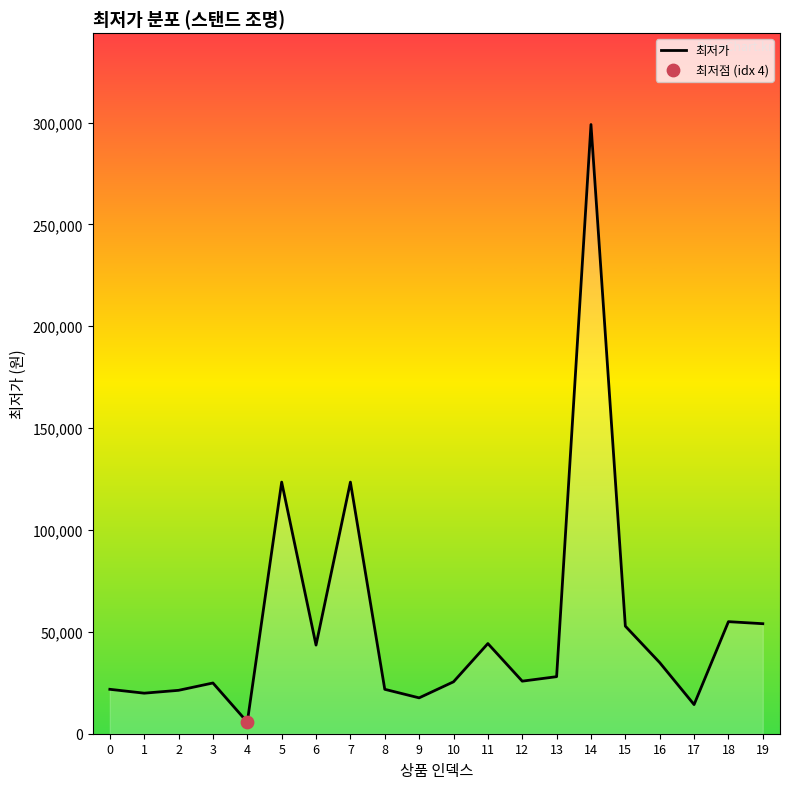

What is the change in value from 14 to 15?

-246200